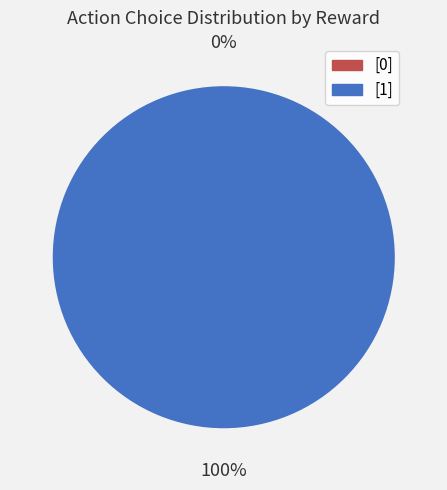

Which slice is the smallest?

[0]